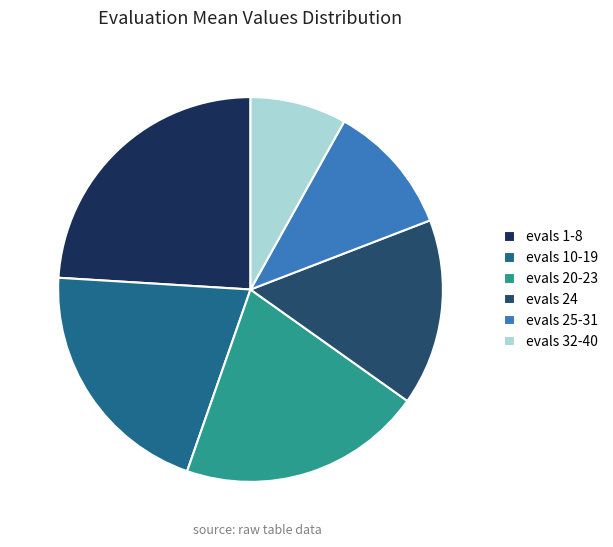

Is there any slice that represents more than half of the pie?

No